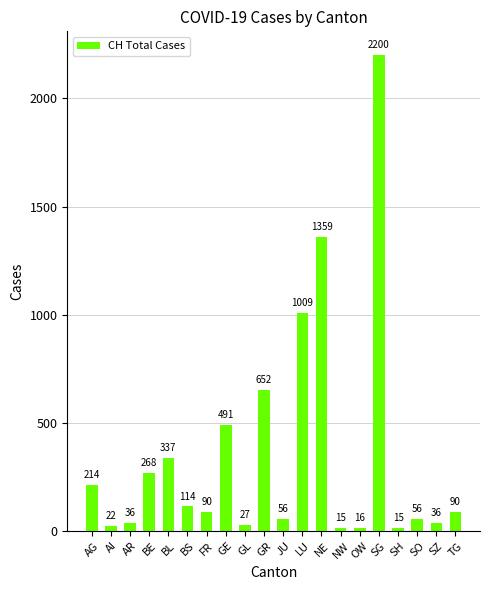

What is the minimum value shown in the chart?

15